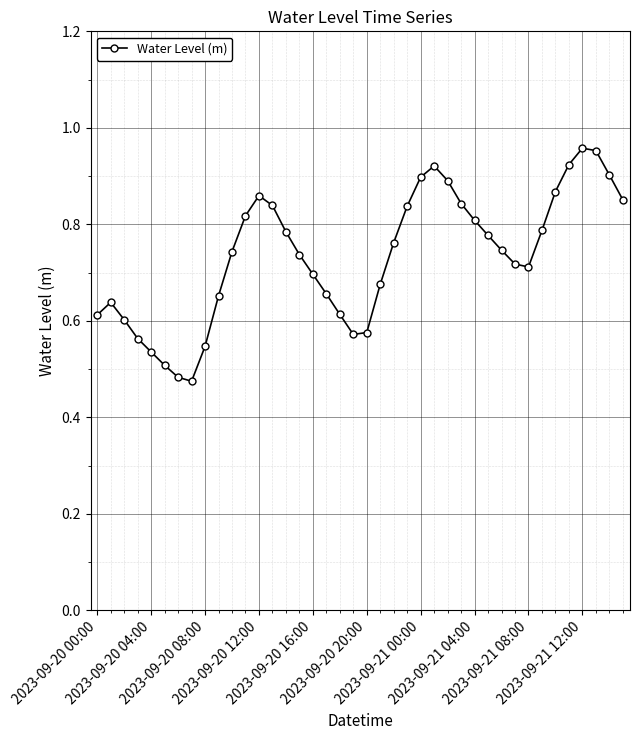

How many lines are shown in the chart?

1